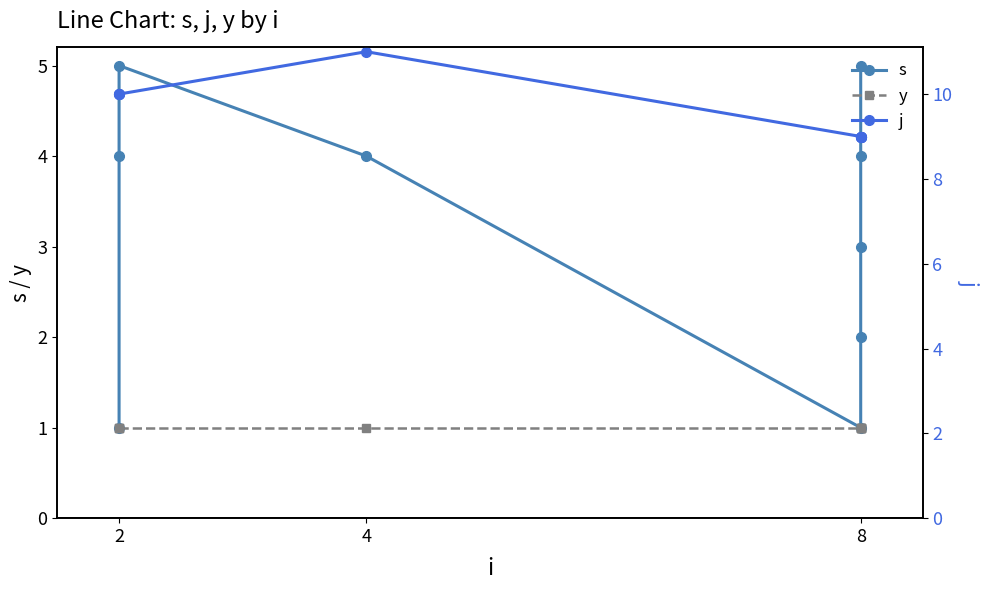

True or false: y has more than 1 points higher than both neighbors.

False